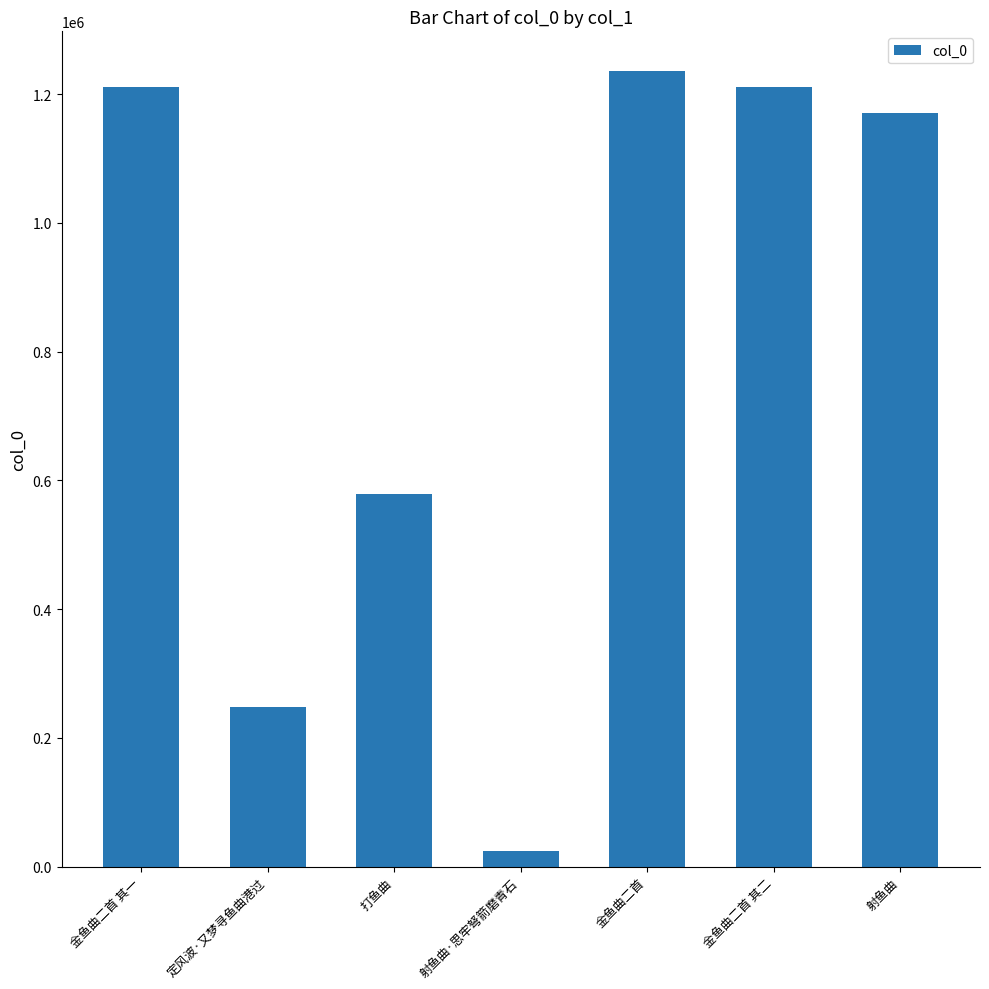

Which label corresponds to the largest value in the chart?

金鱼曲二首